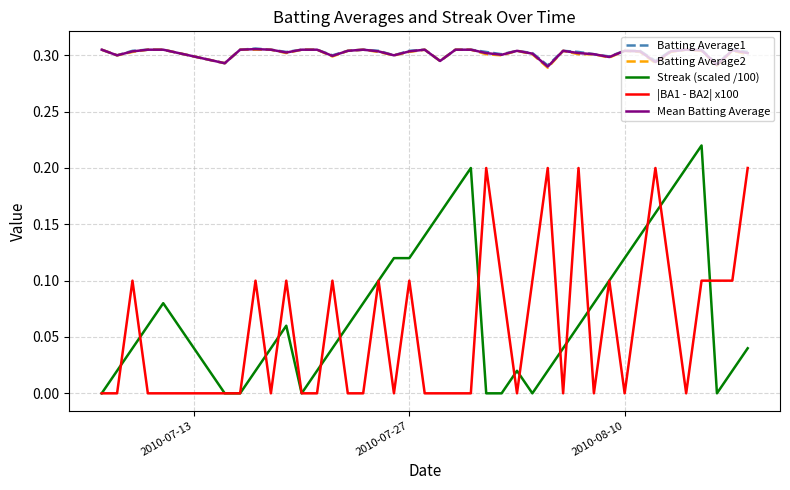

Which series has the largest range (max minus min)?

Streak (scaled /100)